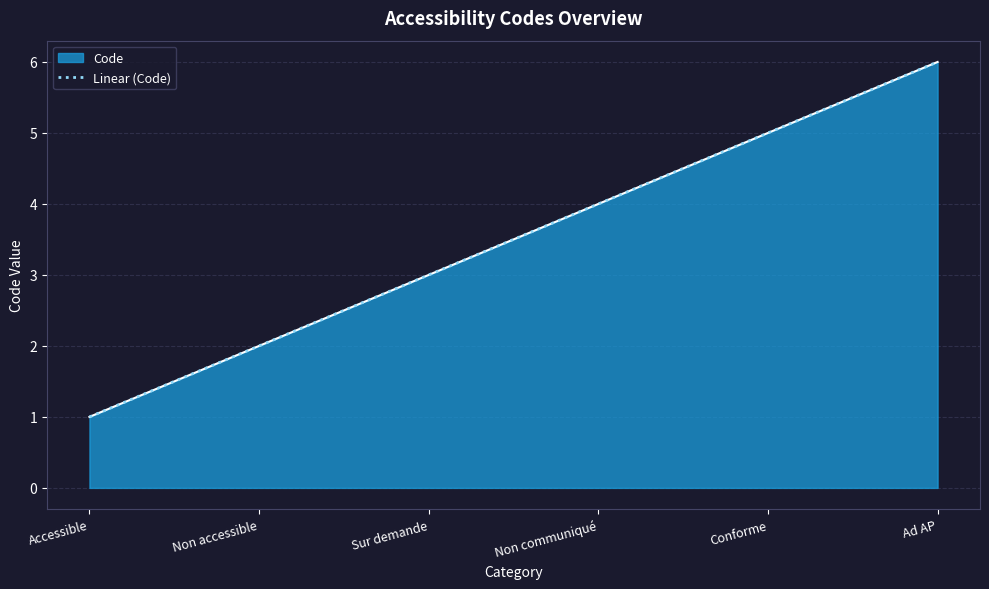

The value at Sur demande is 3.0. True or false?

True